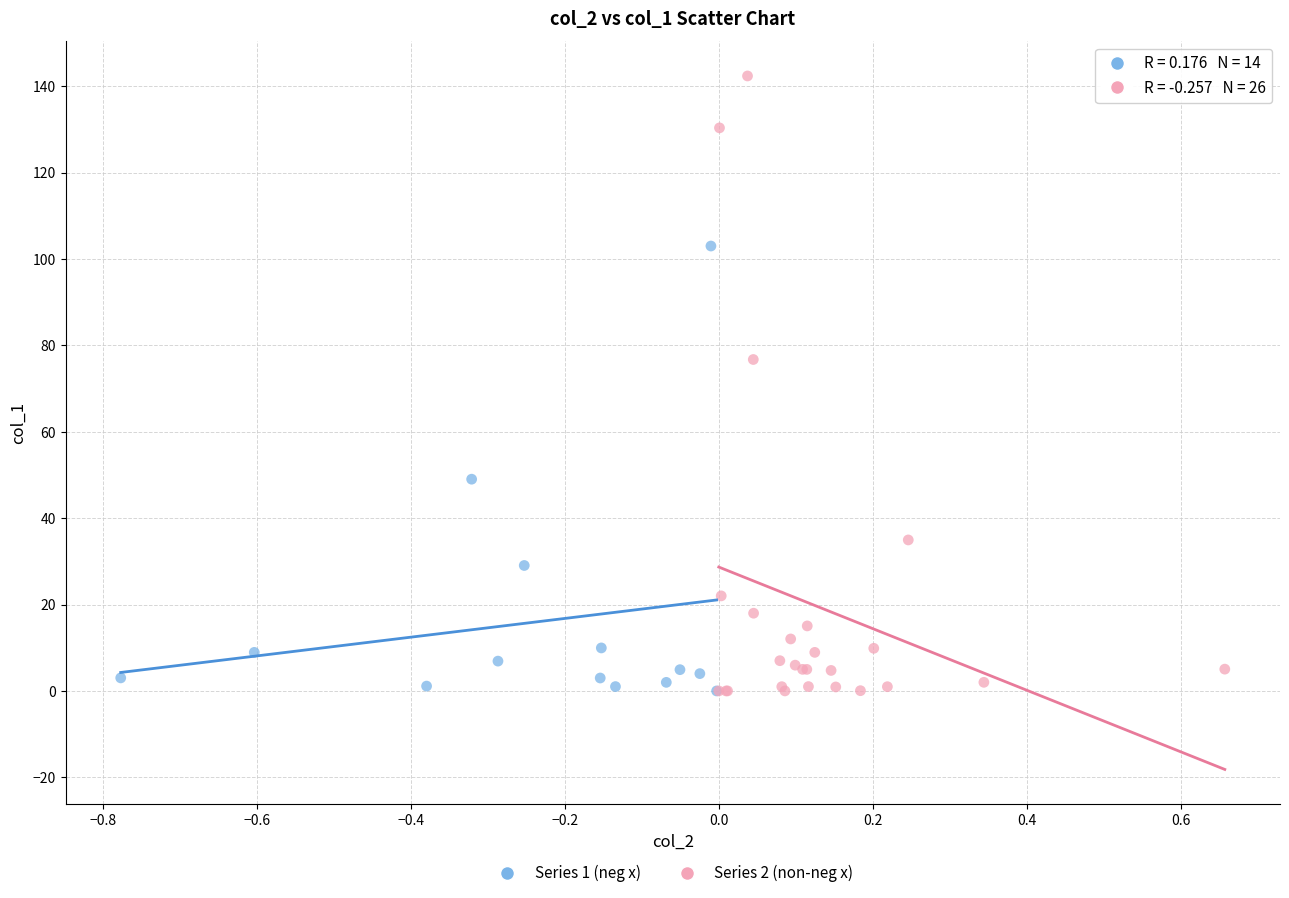

Which series has the largest Y range (max minus min)?

Series 2 (non-neg x)